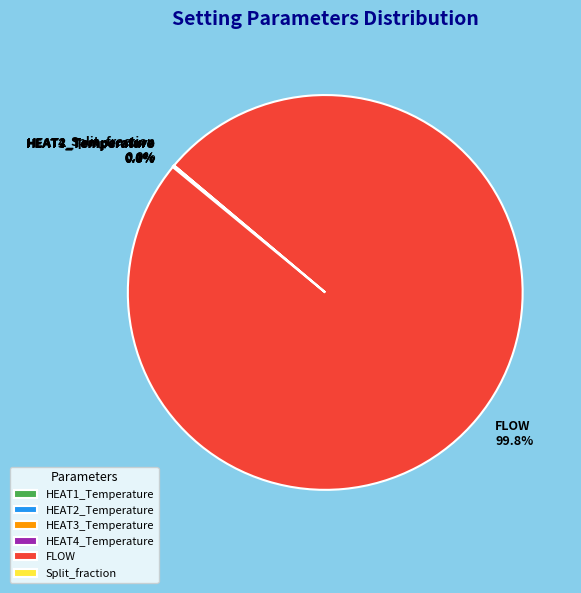

Is there a majority slice in this chart?

Yes